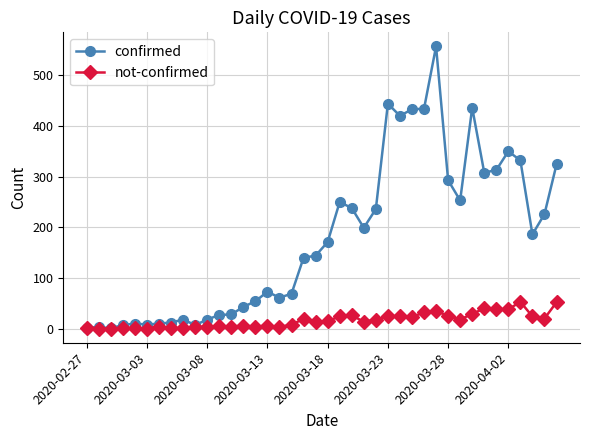

What is the average value of the confirmed series?

178